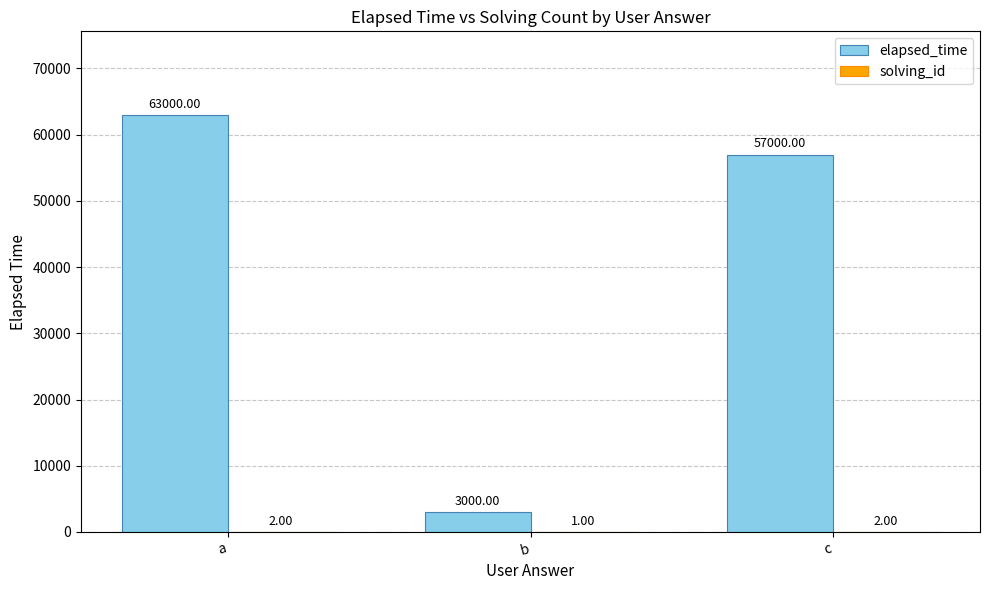

What is the sum of all elapsed_time values?

123000